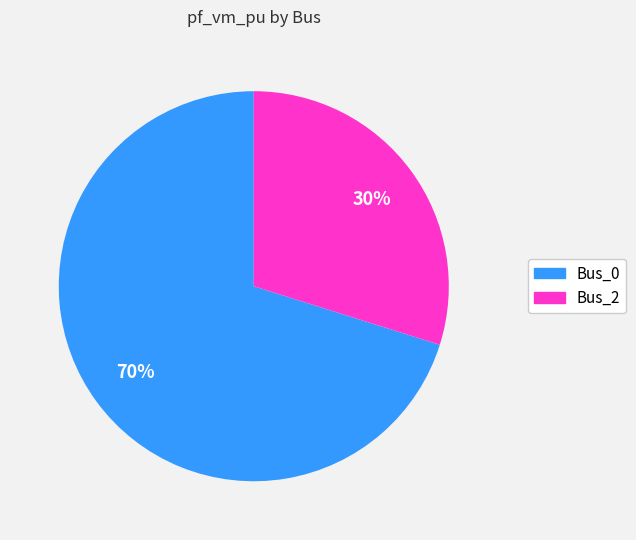

True or false: Bus_2 accounts for 30% of the total.

True